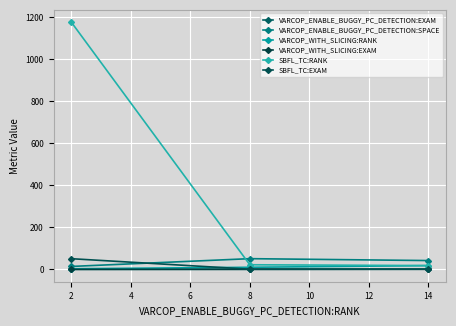

Is this an area chart (filled region under the line)?

No